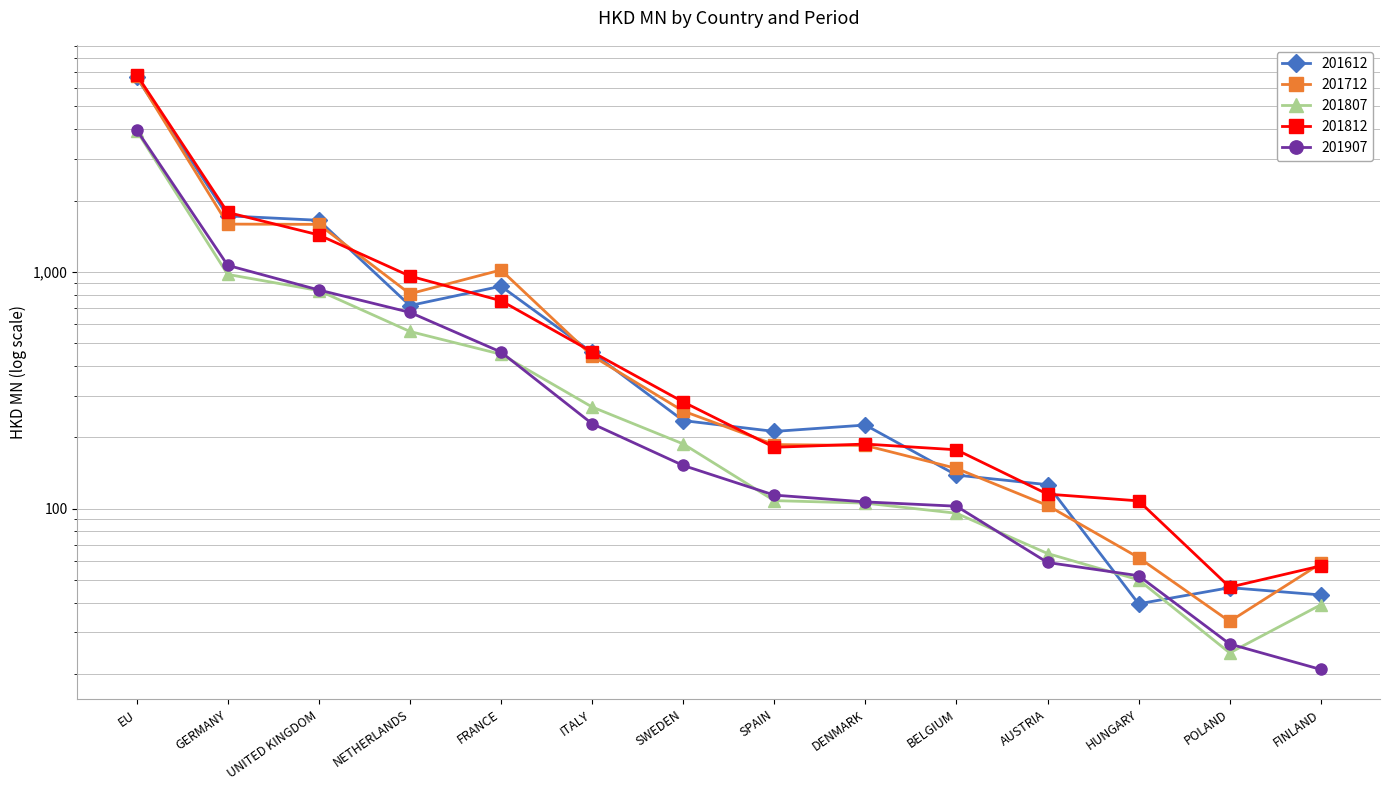

Reading right to left, extract all data points from this chart.

201612: 43.2	46.3	39.6	126.1	138.5	225.3	211.7	235.3	456.3	868.9	720.0	1649.9	1722.4	6629.5
201712: 58.6	33.4	62.1	103.0	147.7	184.7	186.3	258.1	441.8	1017.6	807.2	1585.8	1589.8	6687.1
201807: 39.2	24.6	50.0	64.6	95.5	105.4	108.0	187.5	268.5	448.4	559.6	832.9	974.8	3946.0
201812: 57.2	46.5	107.7	115.0	177.1	187.2	181.4	282.0	458.7	754.9	959.0	1431.0	1781.1	6806.3
201907: 20.9	26.8	52.0	59.2	102.3	106.7	114.0	152.1	228.3	458.1	673.9	837.9	1064.6	3978.3